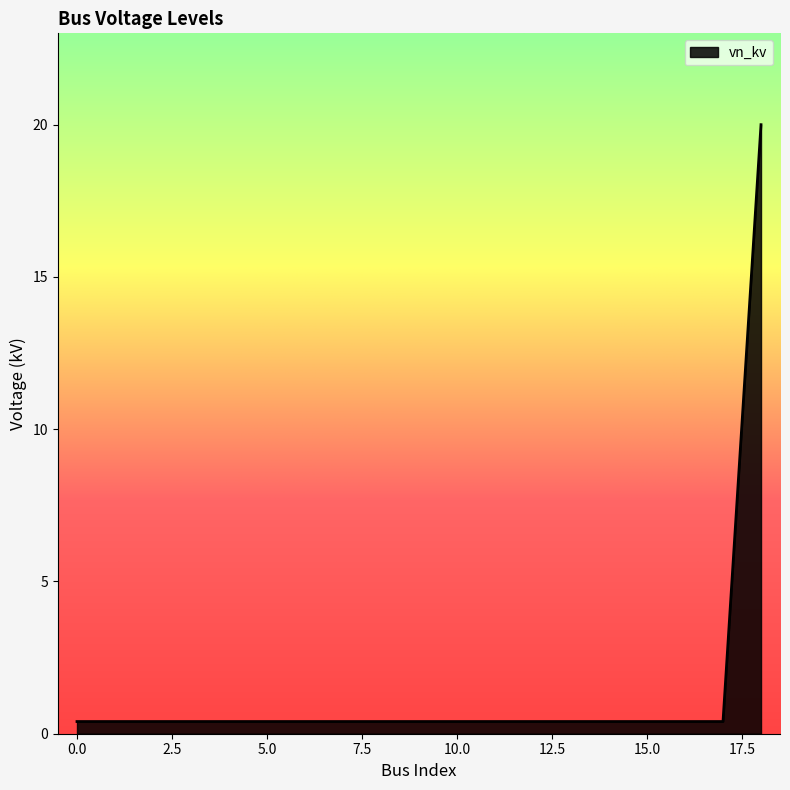

What is the greatest value displayed?

20.0